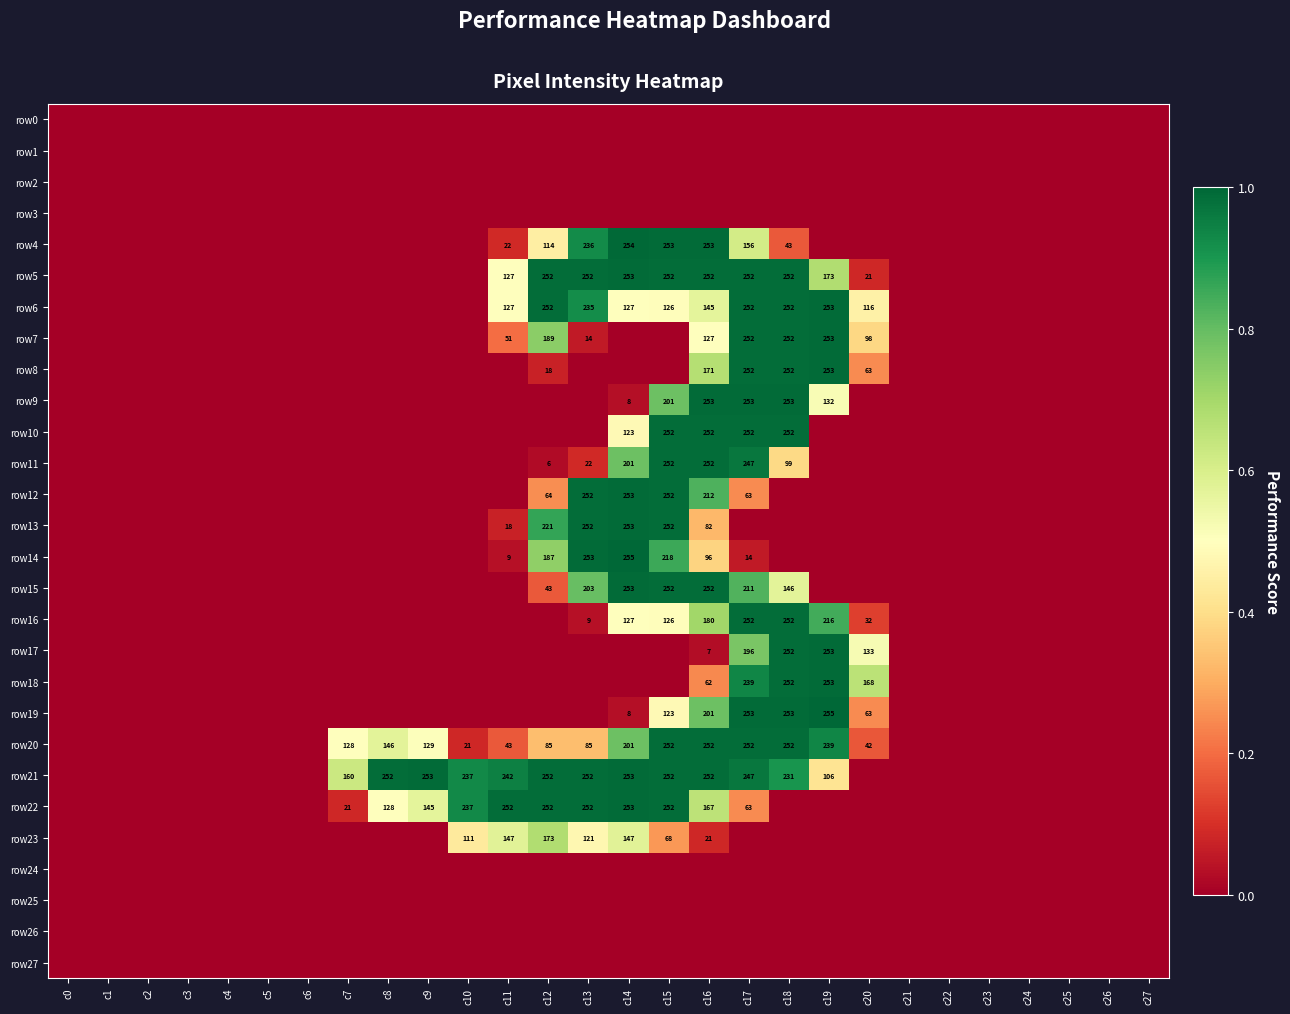

Which category has the lowest value across all series?

c0